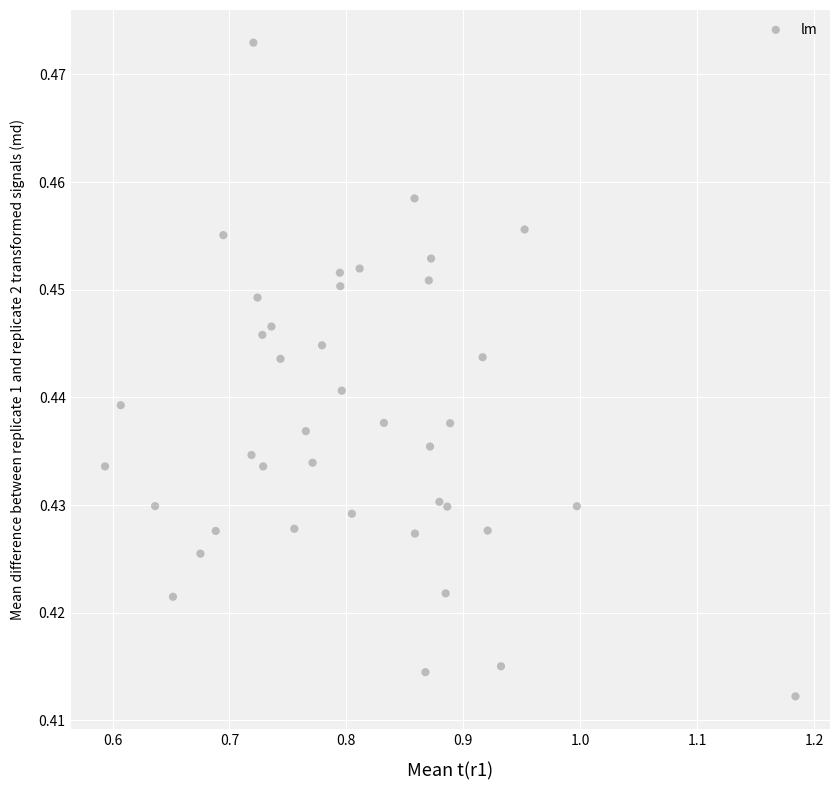

What is the range of X values (max minus min)?

0.6